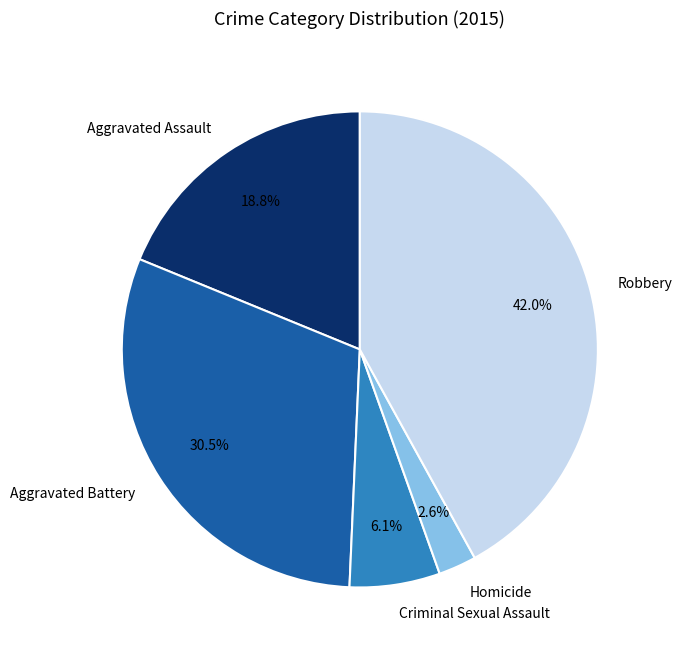

The Criminal Sexual Assault slice represents 1% of the pie. True or false?

False